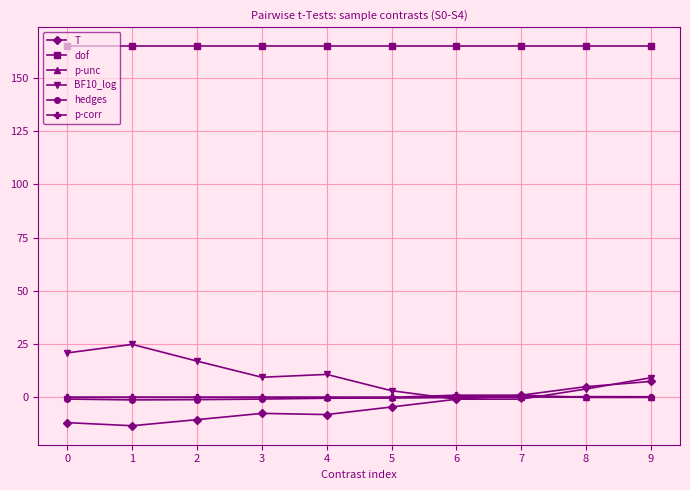

Is it true that T equals -21.1 at 0?

False